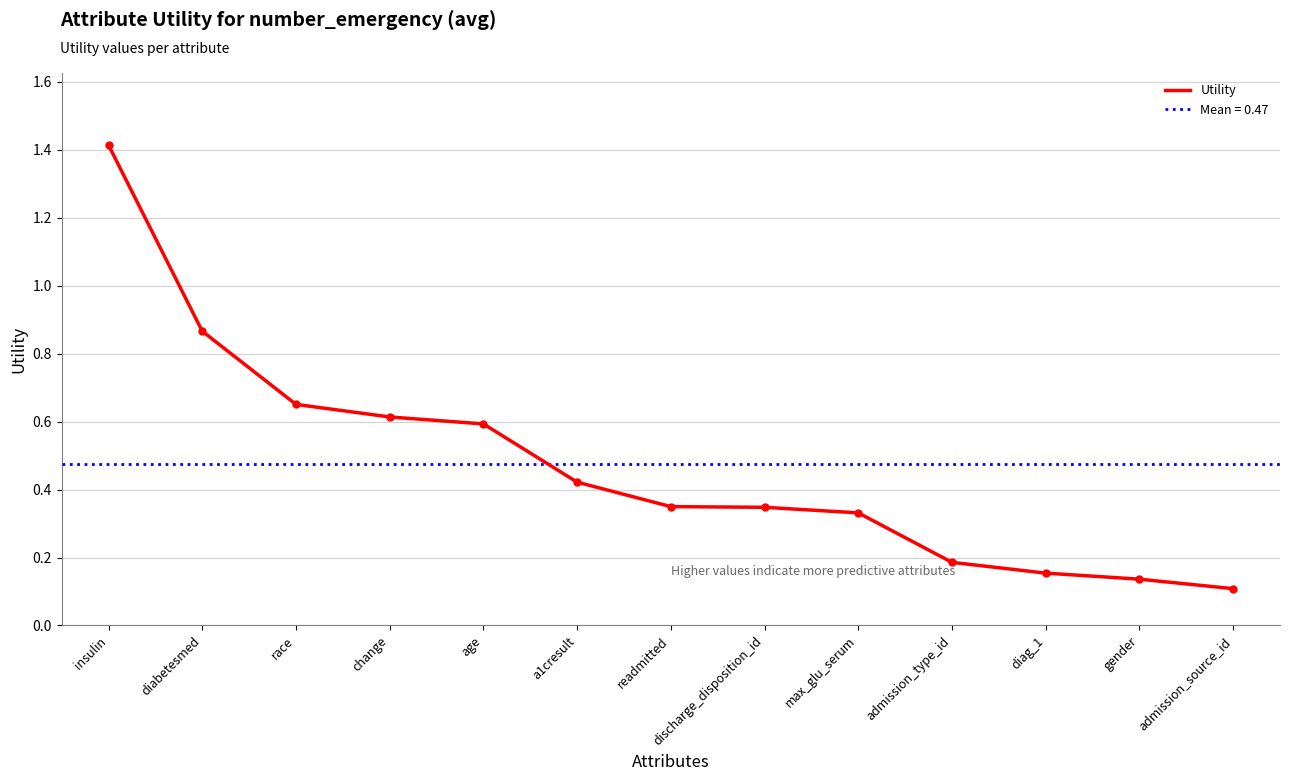

What position from the right is readmitted?

7